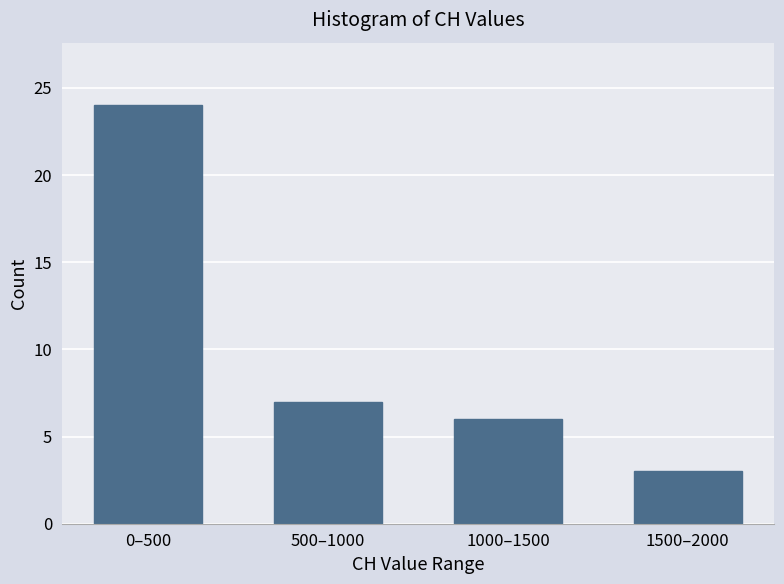

Reading right to left, list all the values displayed in this chart.

3	6	7	24